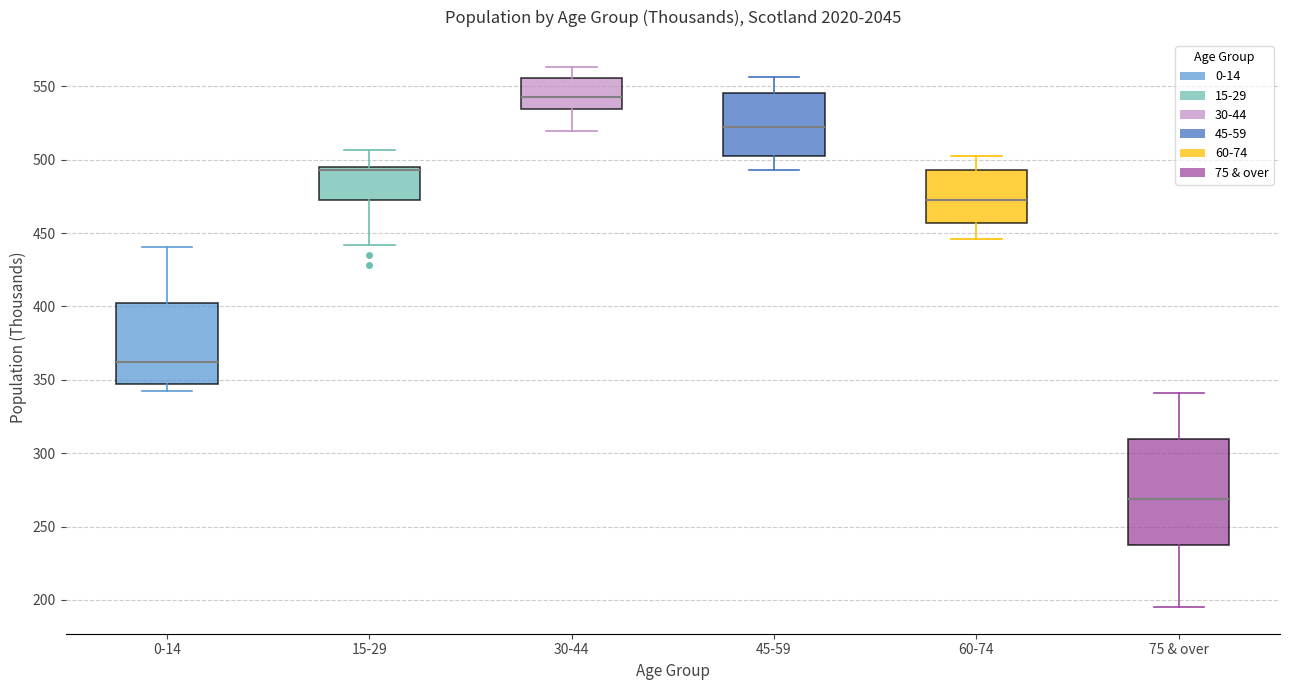

Reading left to right, read every box against the y-axis: the position of its median line, the range the box covers, and the ends of its whiskers. The values are not printed on the chart, so give them approximately, as read against the axis.

0-14: median 360, box 345 to 400, whiskers 345 (just below the box's lower edge) to 440
15-29: median 495 (just below the box's upper edge), box 475 to 495, whiskers 440 to 505
30-44: median 545, box 535 to 555, whiskers 520 to 565
45-59: median 520, box 500 to 545, whiskers 495 to 555
60-74: median 470, box 455 to 495, whiskers 445 to 500
75 & over: median 270, box 235 to 310, whiskers 195 to 340